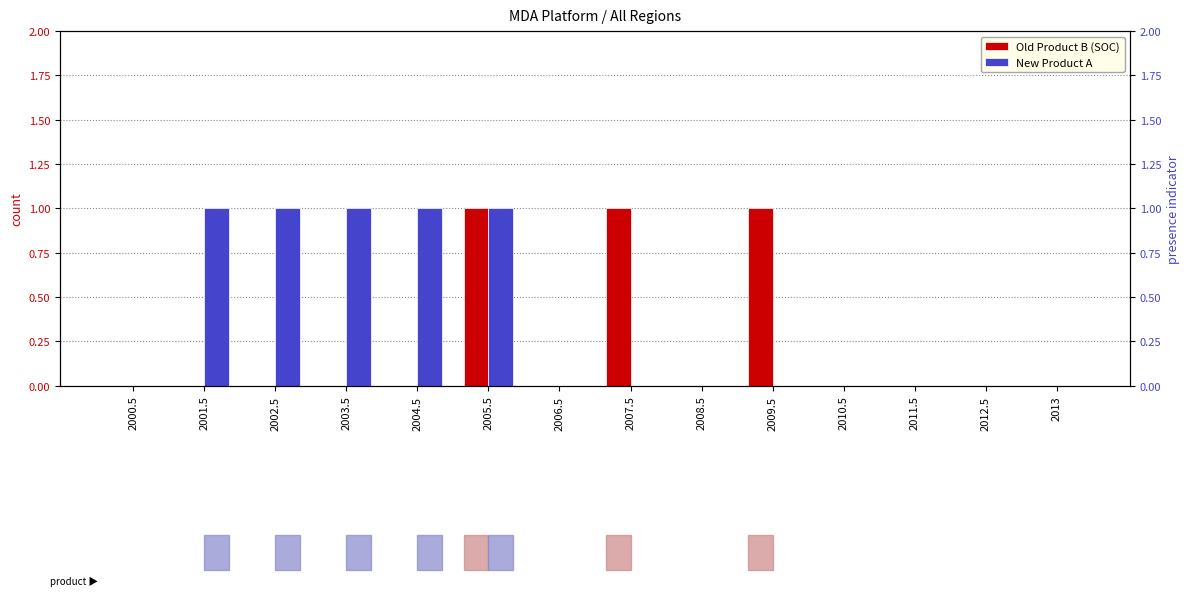

What is the sum of all Old Product B (SOC) values?

3